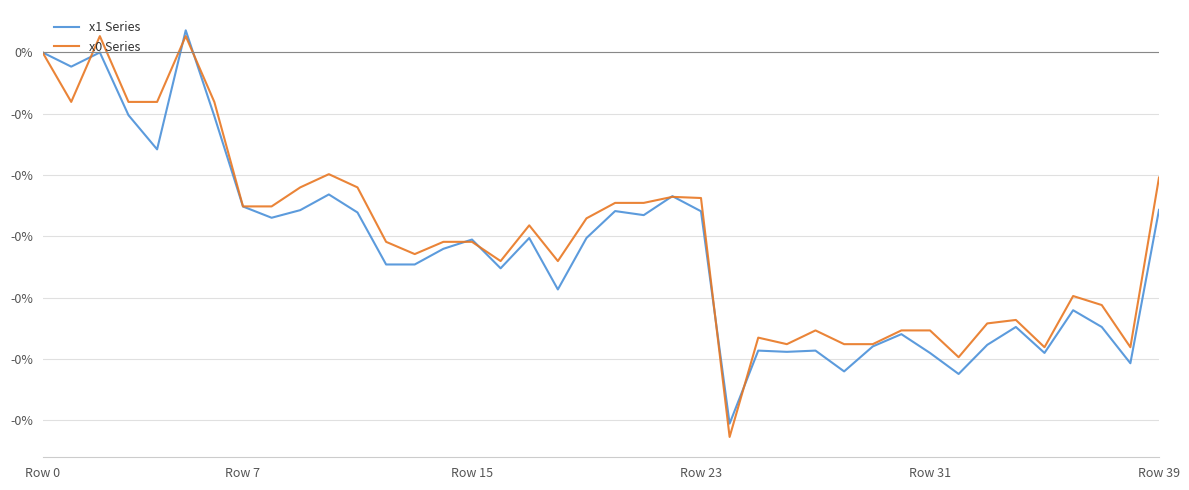

True or false: x1 Series has more than 2 interior local peaks.

True